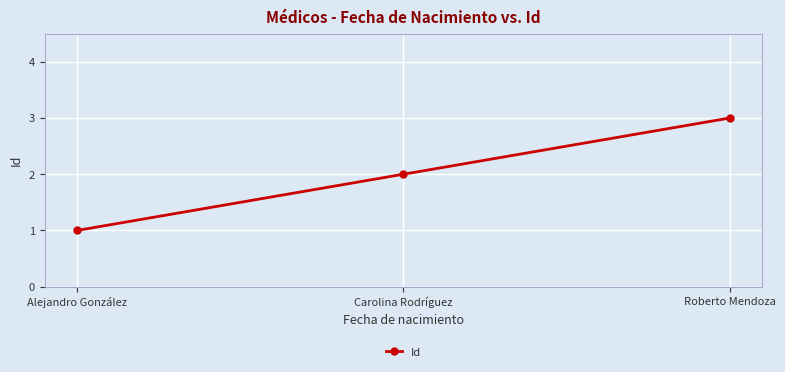

Where is the data nearest to the value 2?

Carolina Rodríguez